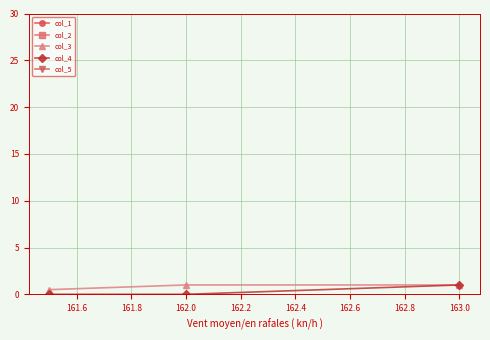

True or false: col_4 has a value of 0.0 at 162.0.

True